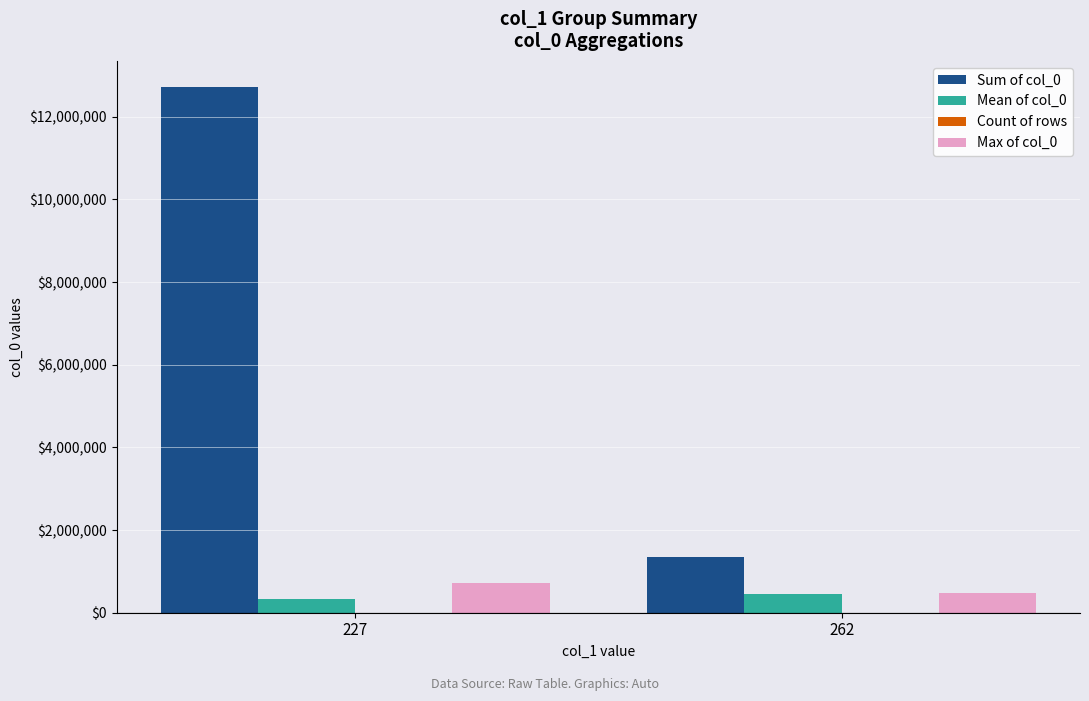

What is the maximum value shown in the chart?

12716000.0